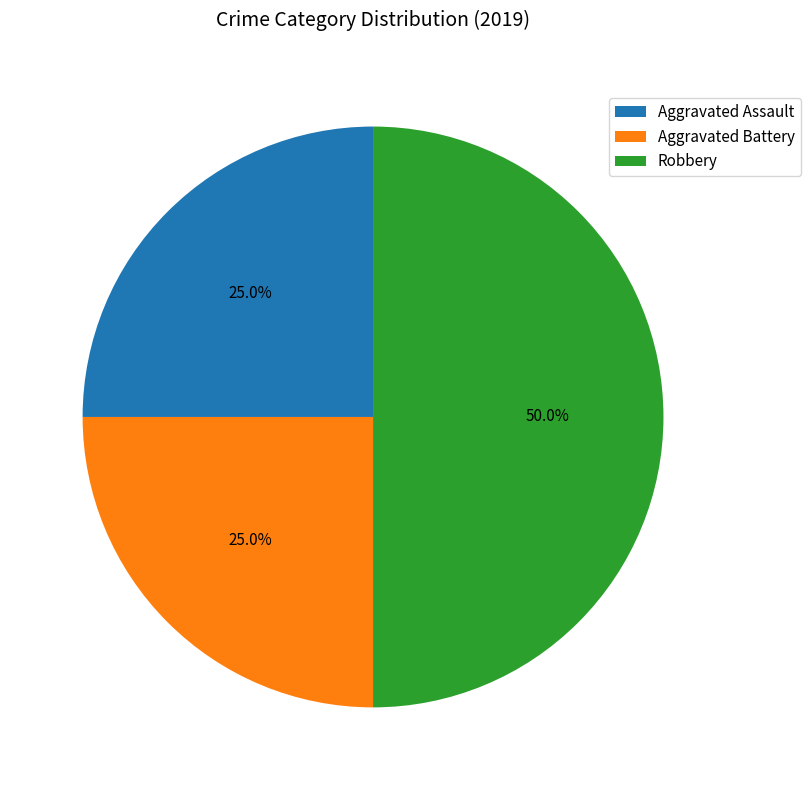

Which category has the biggest portion of the pie?

Robbery